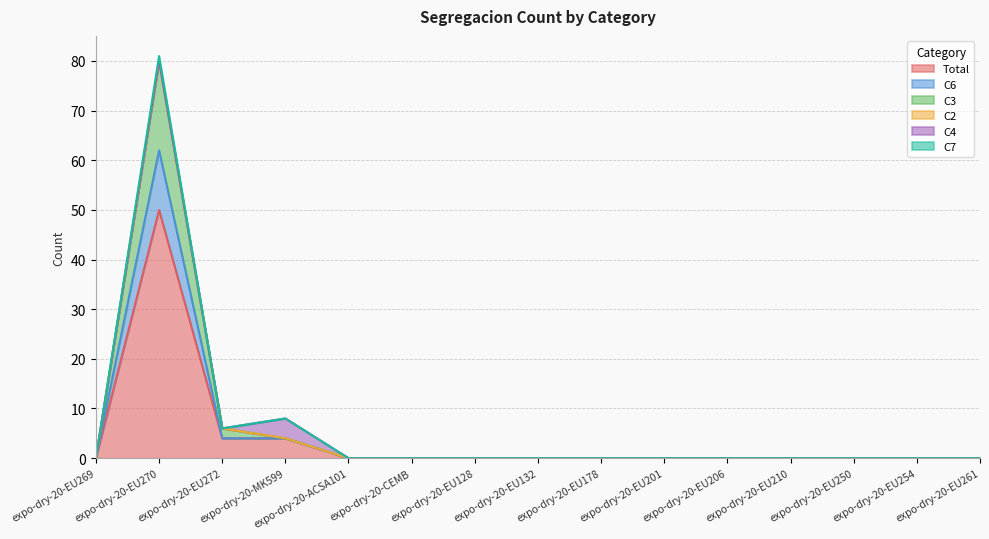

The value of Total at expo-dry-20-ACSA101 is -22. True or false?

False